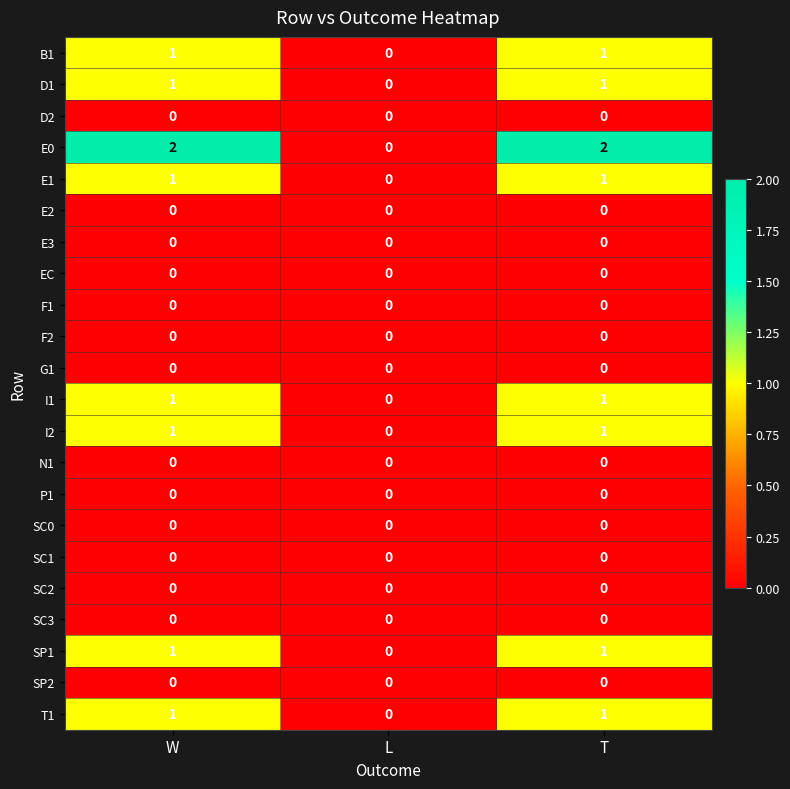

Which series has the largest range (max minus min)?

E0